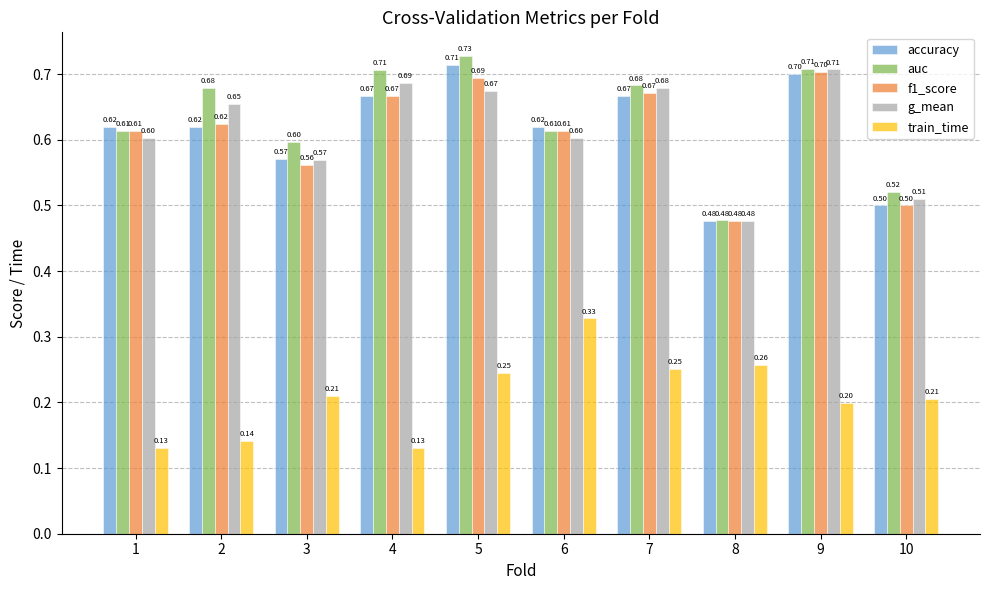

Which series has the largest range (max minus min)?

auc